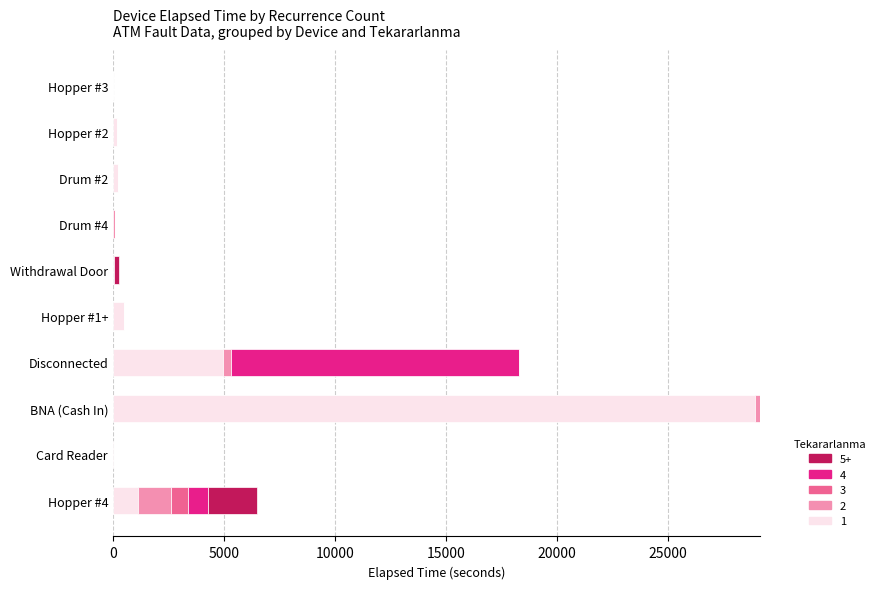

How many categories are shown in the chart?

10